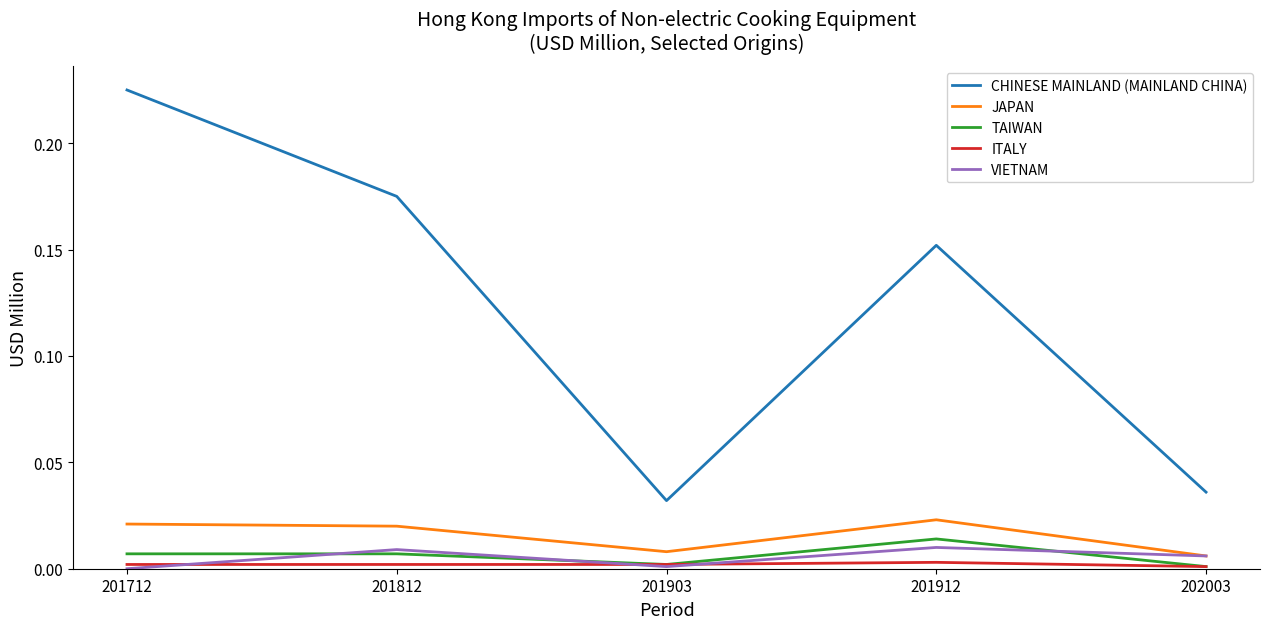

True or false: JAPAN and ITALY cross at least once.

False